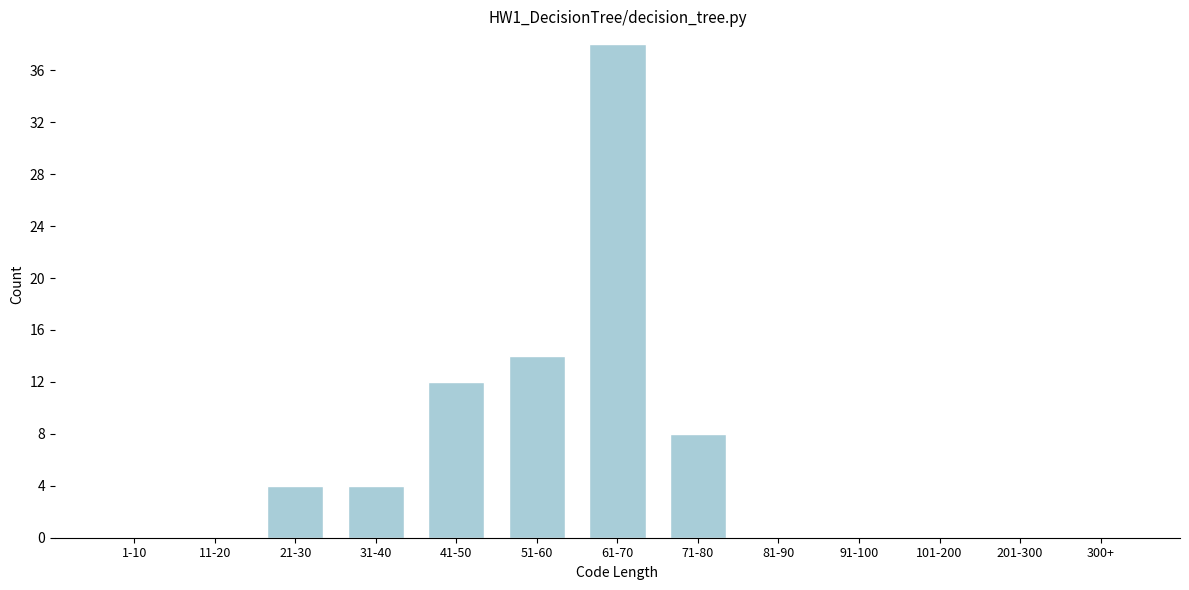

Reading left to right, extract all data points from this chart.

1-10=0	11-20=0	21-30=4	31-40=4	41-50=12	51-60=14	61-70=38	71-80=8	81-90=0	91-100=0	101-200=0	201-300=0	300+=0